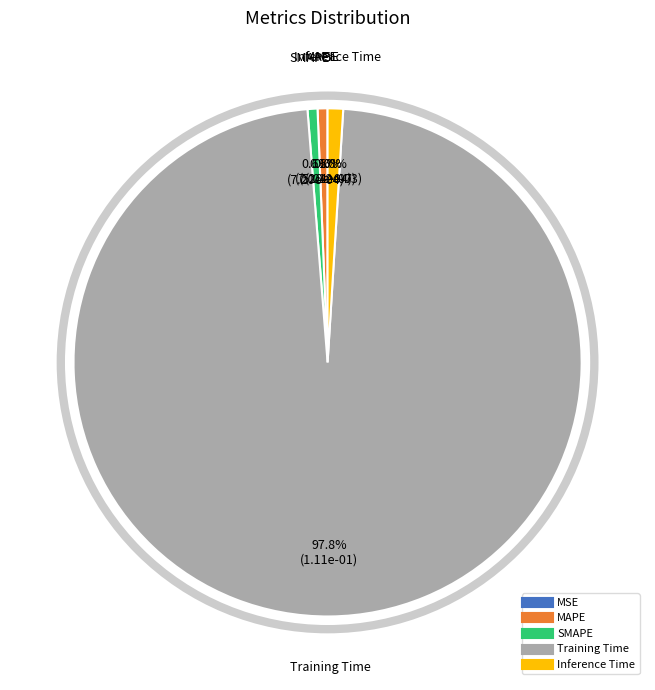

How much of the chart is everything except Inference Time?

99.0%